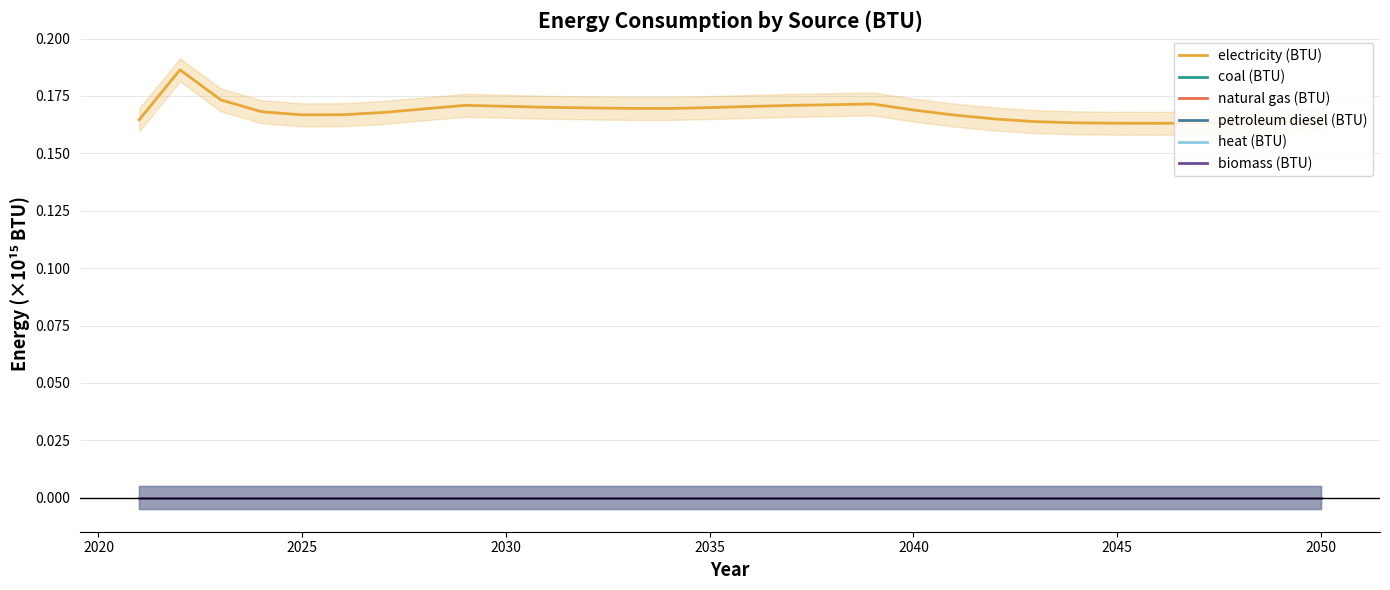

Between 27 and 18, which is larger?

18